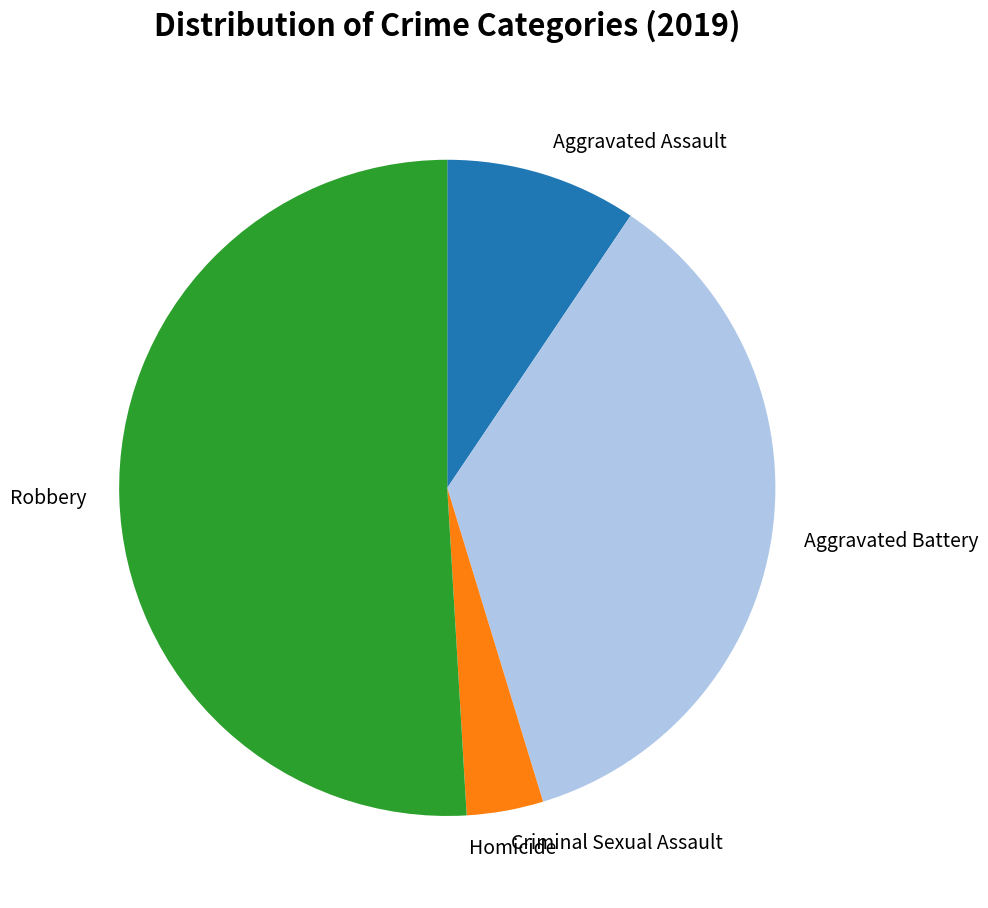

The Aggravated Battery slice represents 50% of the pie. True or false?

False